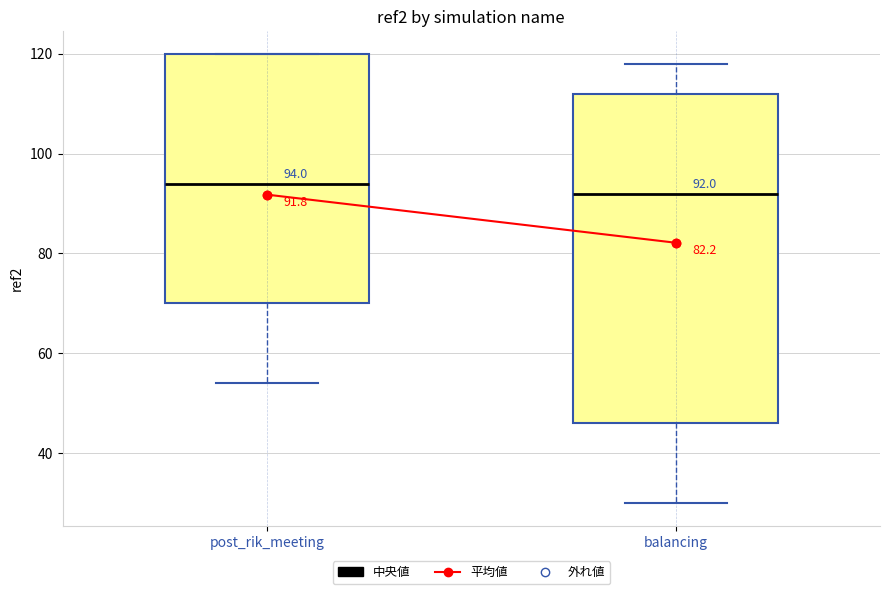

Comparing the boxes themselves (not the whiskers), which one is the tallest?

balancing